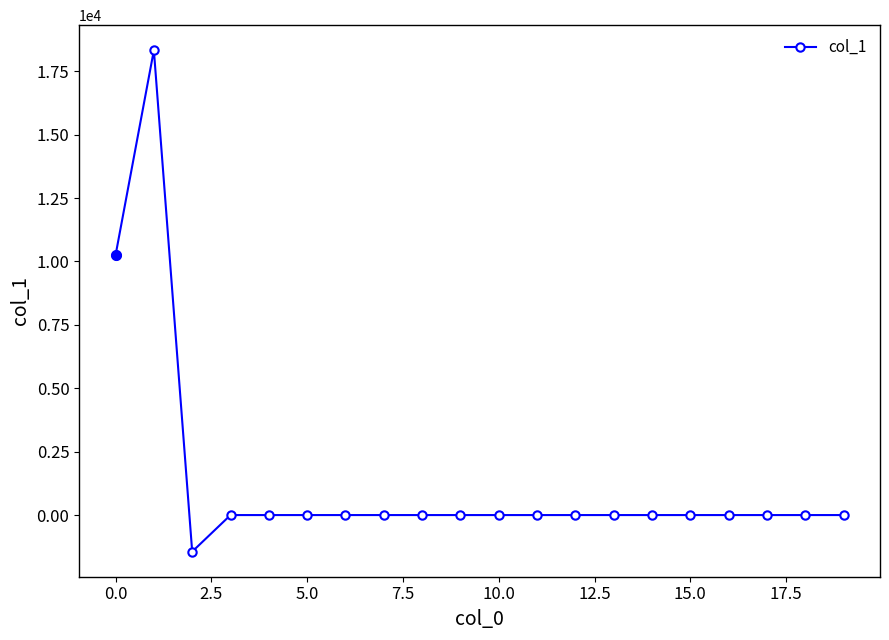

What is the maximum value shown in the chart?

18327.2